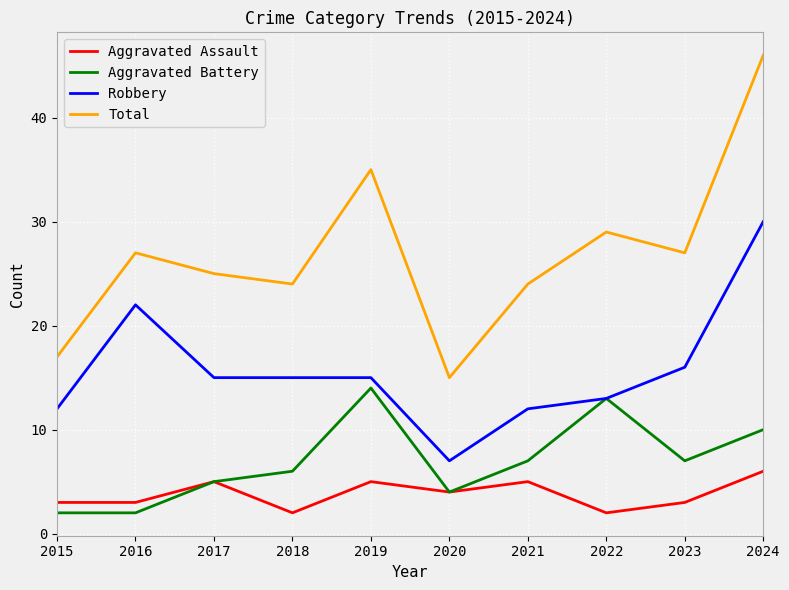

What is the total value across all series at 2015?

34